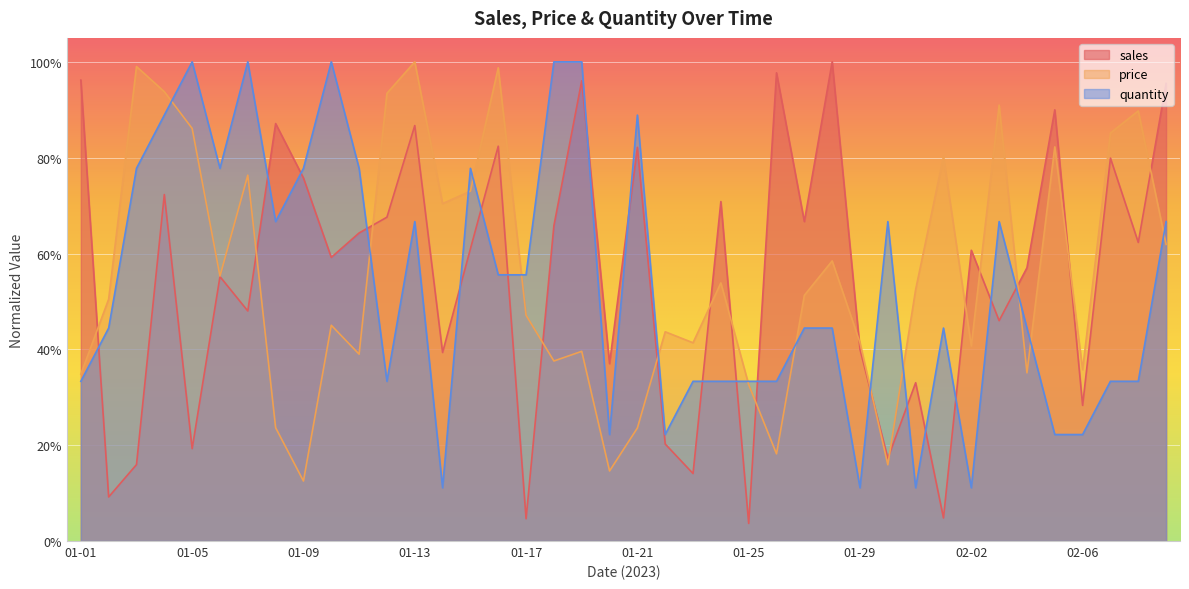

True or false: sales and quantity cross at least once.

True